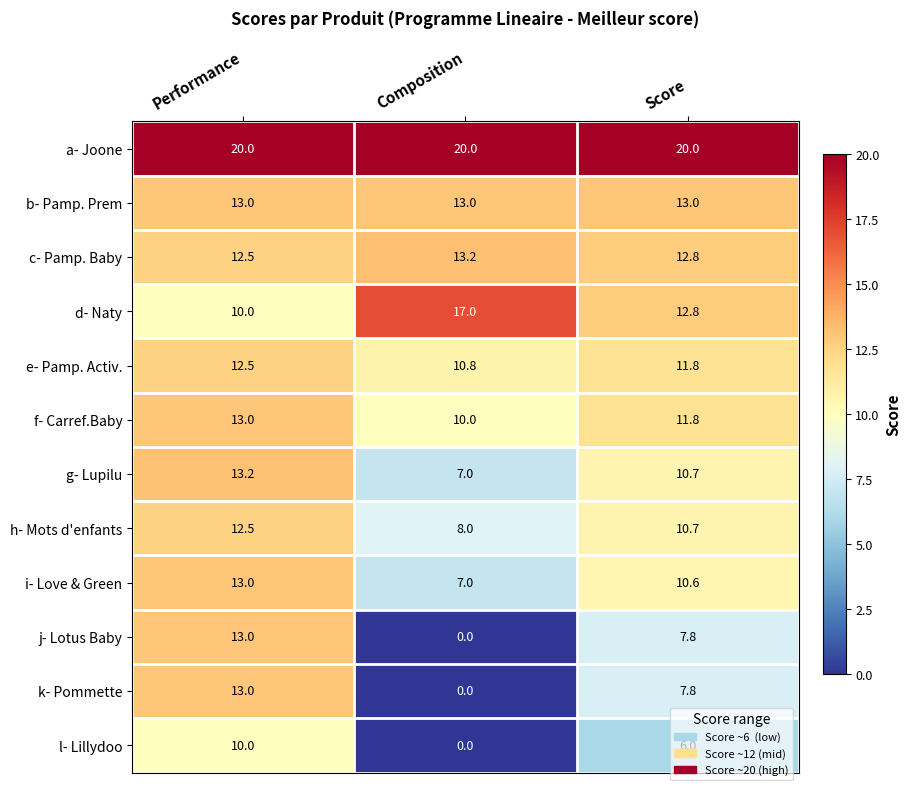

At which label is g- Lupilu closest to 10?

Score